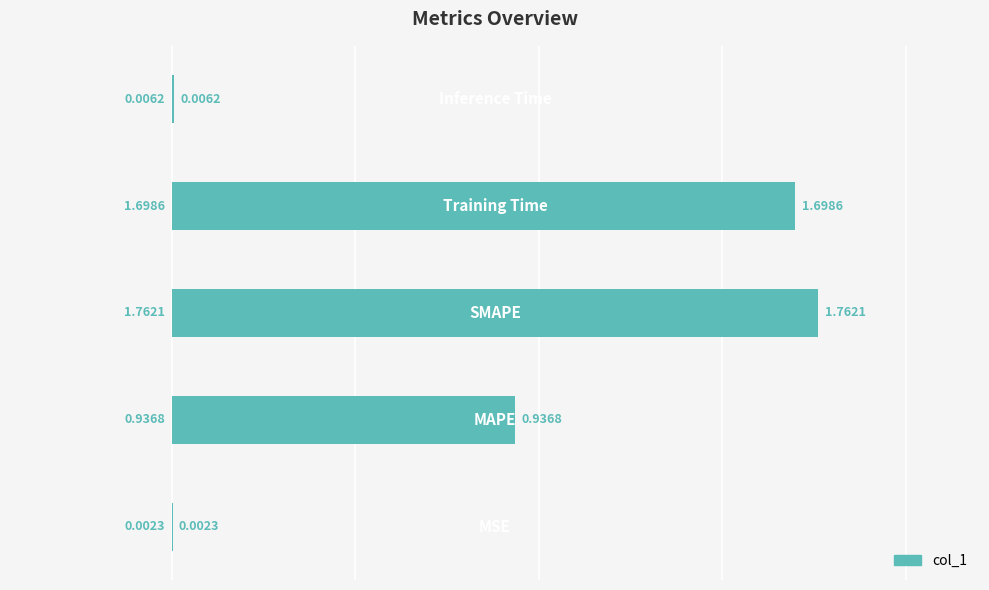

What is the sum of all values?

4.4